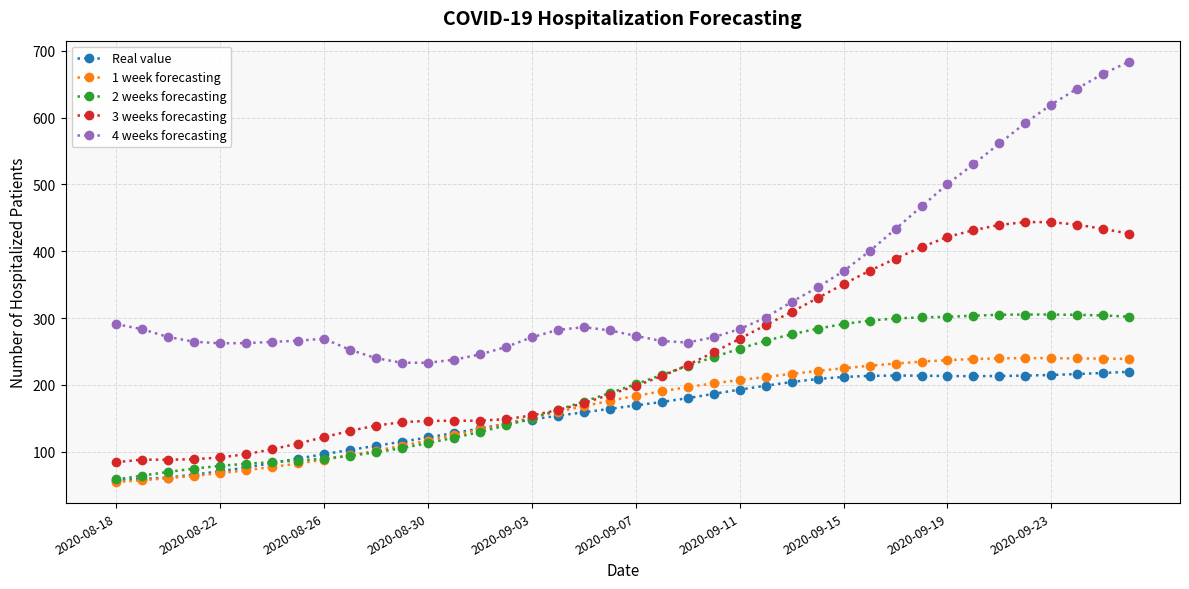

What is the value of the 3 weeks forecasting point at the 12th from the left?

144.1